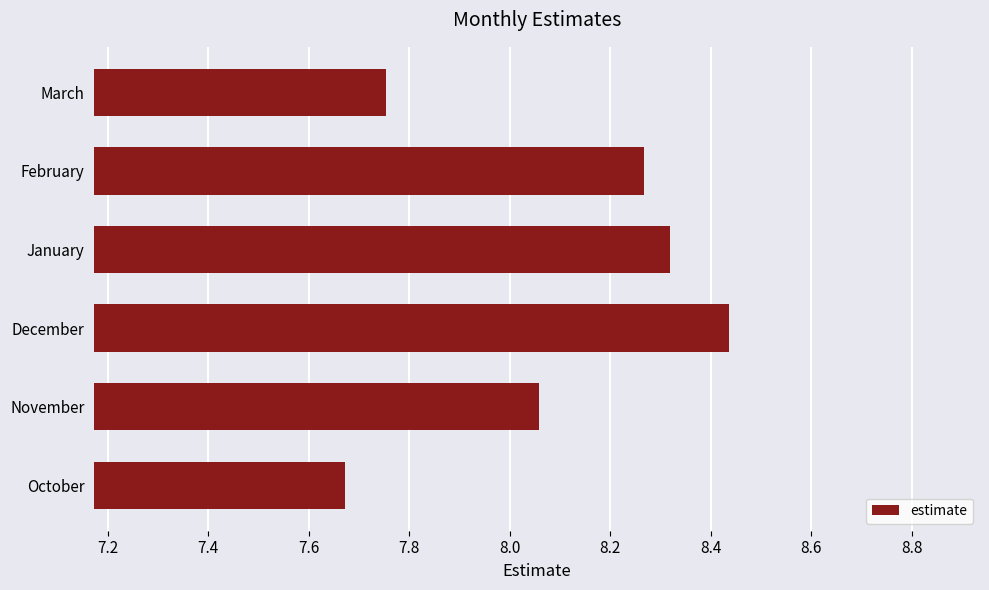

What is the sum of all values?

48.5